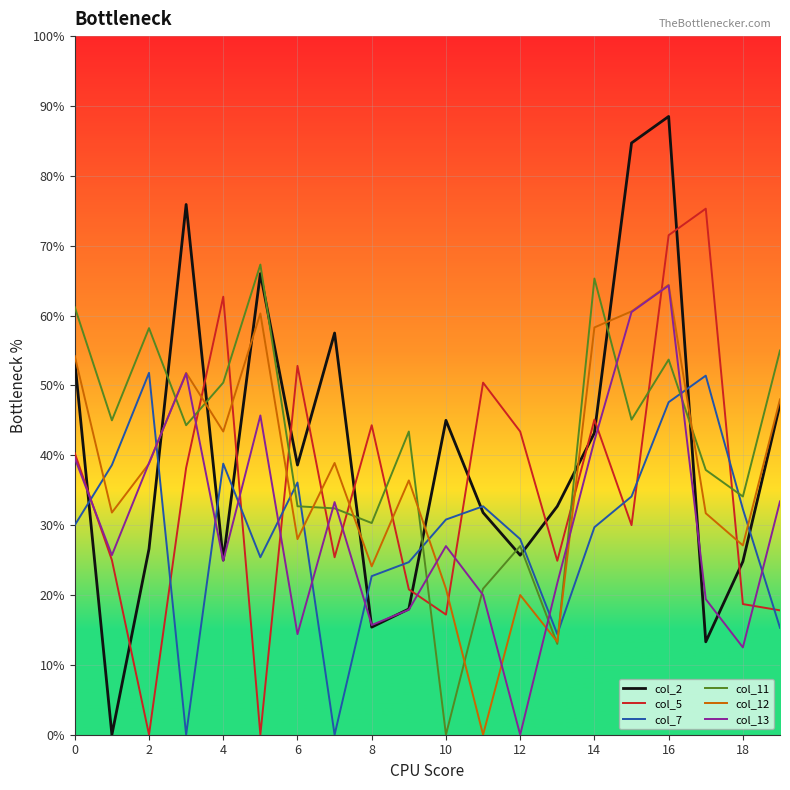

True or false: col_12 has more than 1 points higher than both neighbors.

True